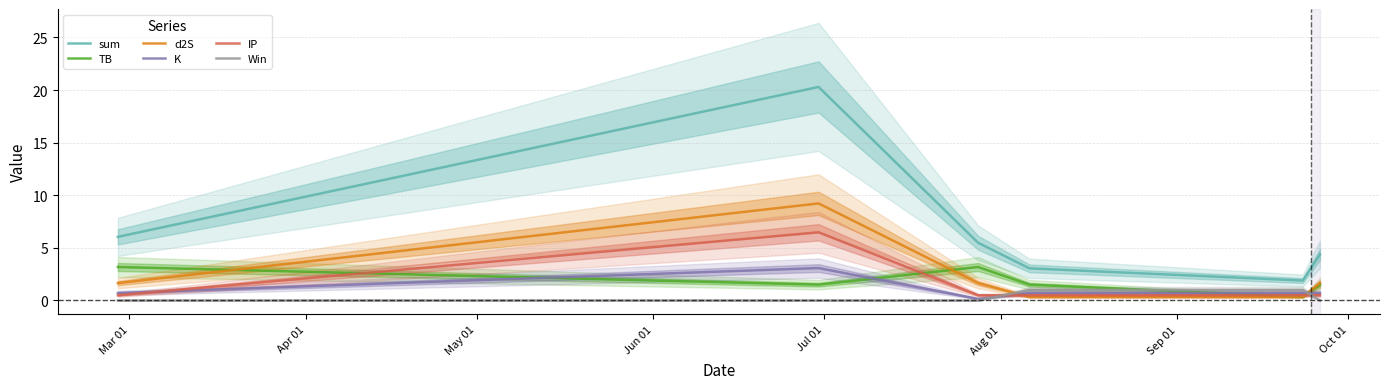

True or false: Win has more than 2 points higher than both neighbors.

False